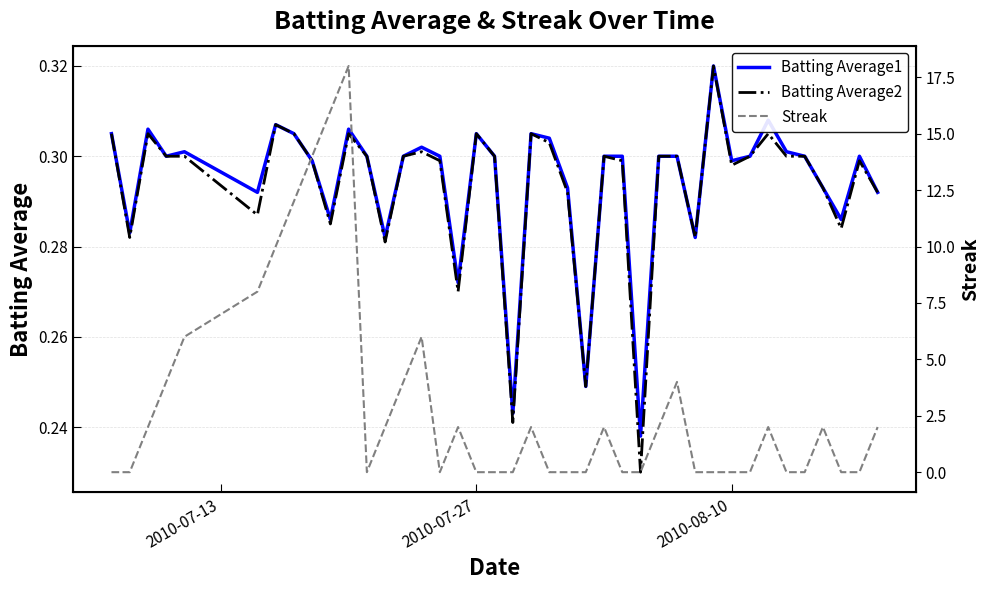

How many data points does each series have?

40